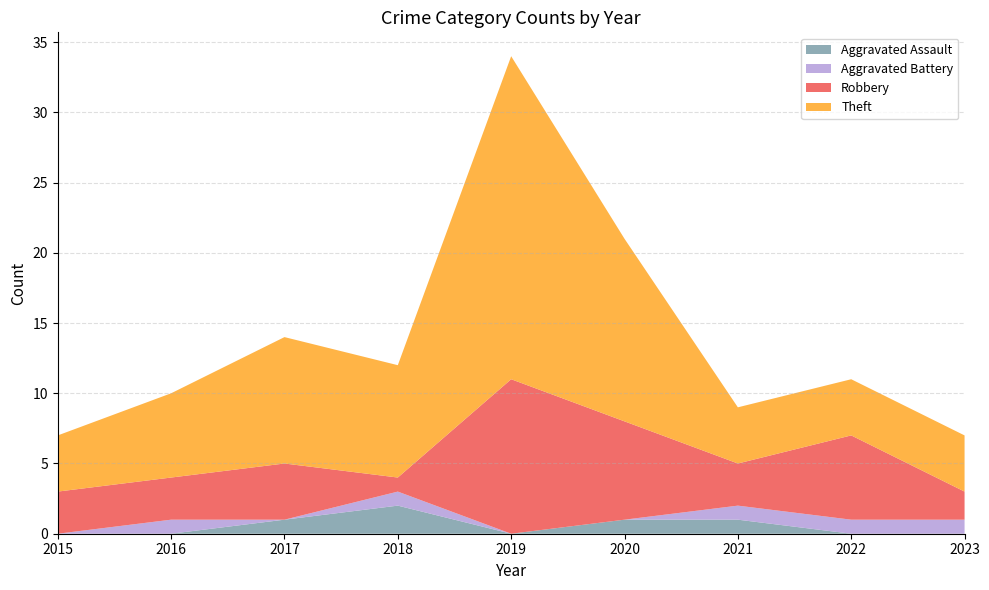

Reading left to right, extract all data points from this chart.

Aggravated Assault: 2015=0	2016=0	2017=1	2018=2	2019=0	2020=1	2021=1	2022=0	2023=0
Aggravated Battery: 2015=0	2016=1	2017=0	2018=1	2019=0	2020=0	2021=1	2022=1	2023=1
Robbery: 2015=3	2016=3	2017=4	2018=1	2019=11	2020=7	2021=3	2022=6	2023=2
Theft: 2015=4	2016=6	2017=9	2018=8	2019=23	2020=13	2021=4	2022=4	2023=4